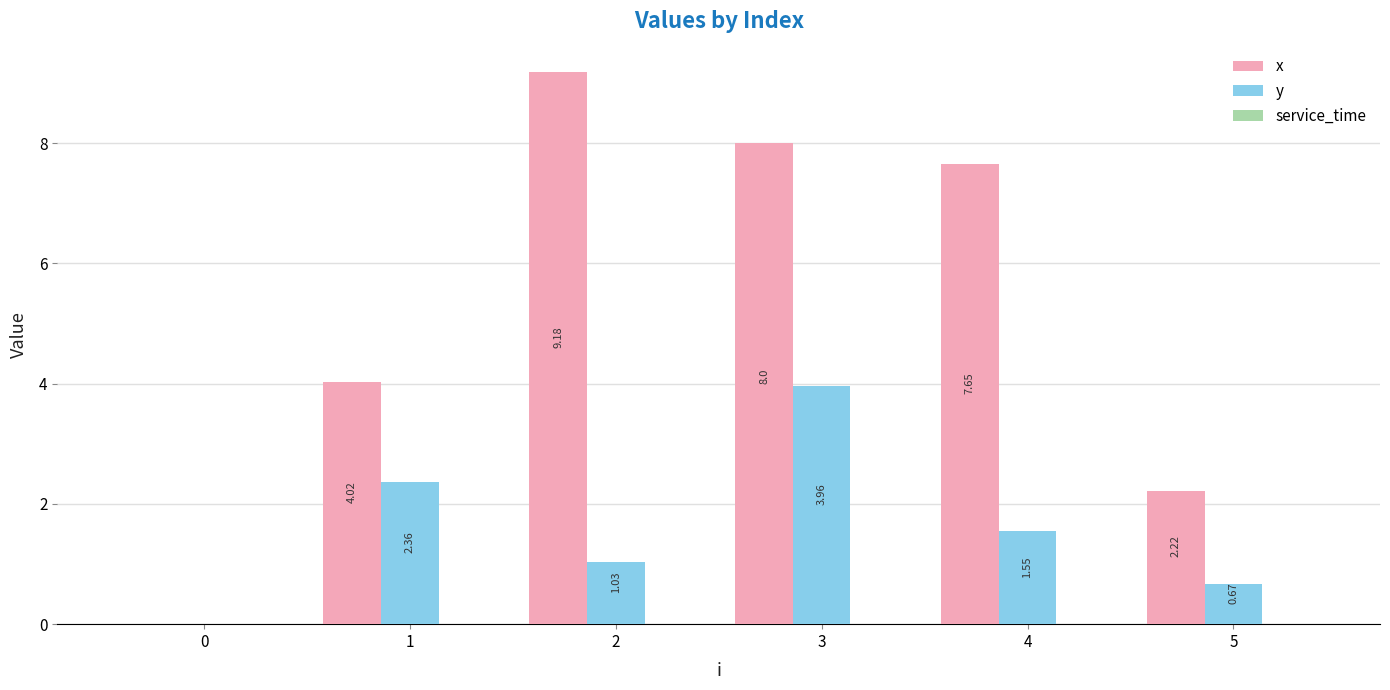

How many values in the x series exceed 7?

3